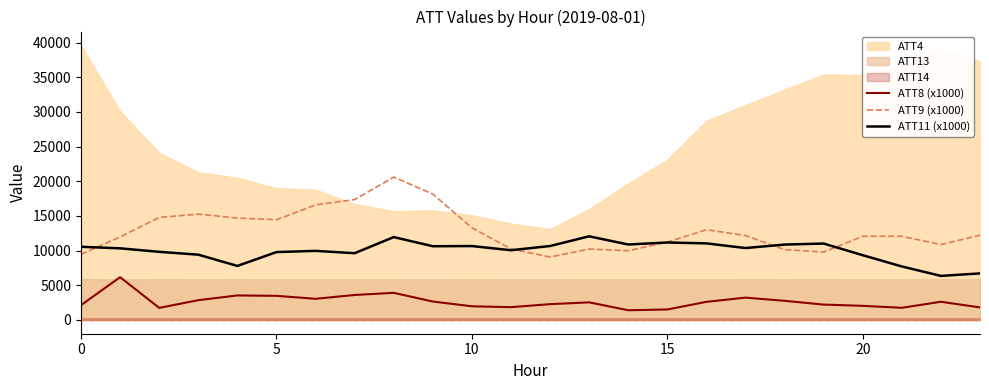

How many data points in ATT9 (x1000) are less than 12173?

12